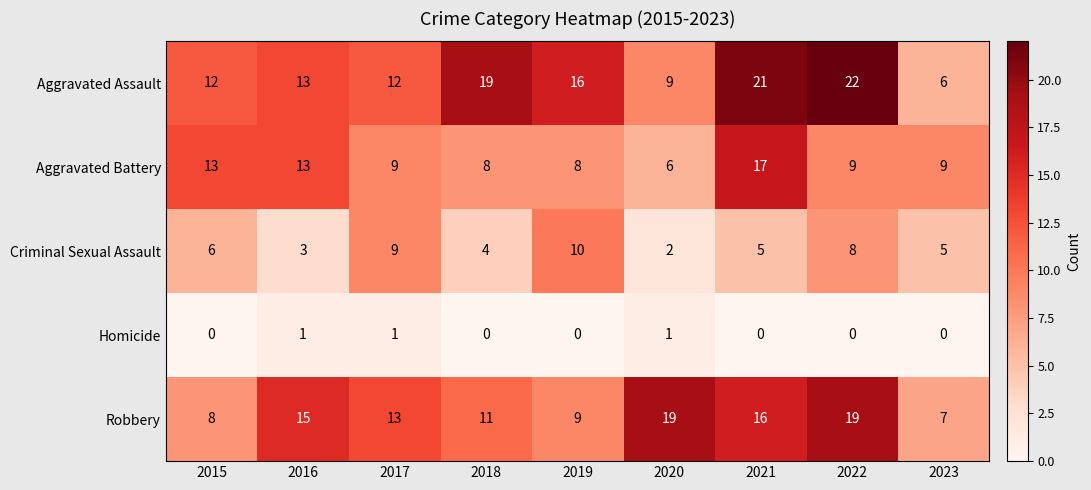

At how many categories does at least one series exceed 4?

9